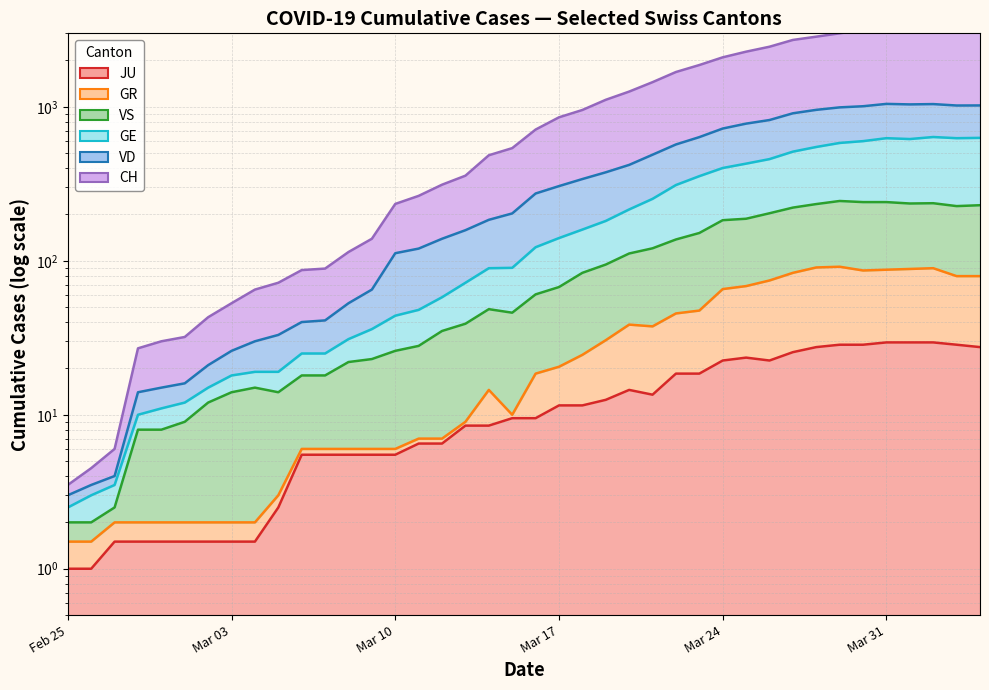

What is the spread (max minus min) of values at 2020-03-12?

305.5